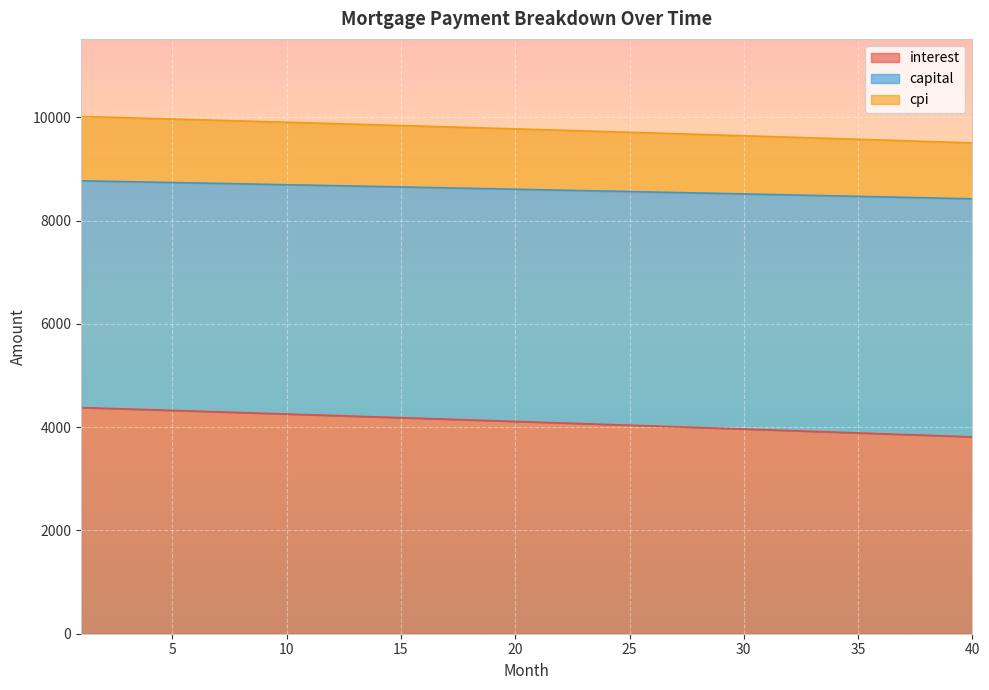

What is the minimum value for interest?

3812.5